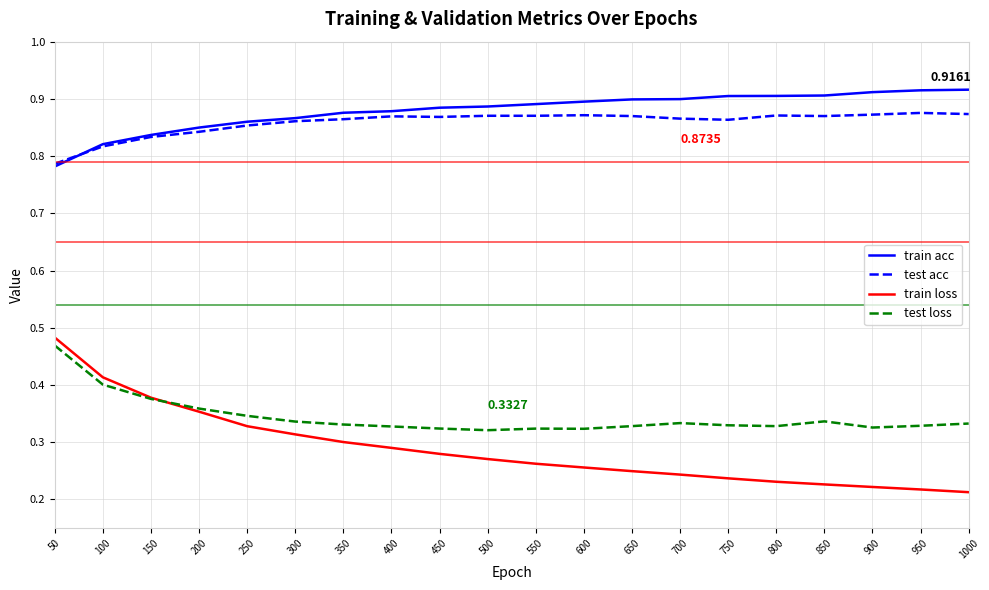

Which series has the widest spread of values?

train loss